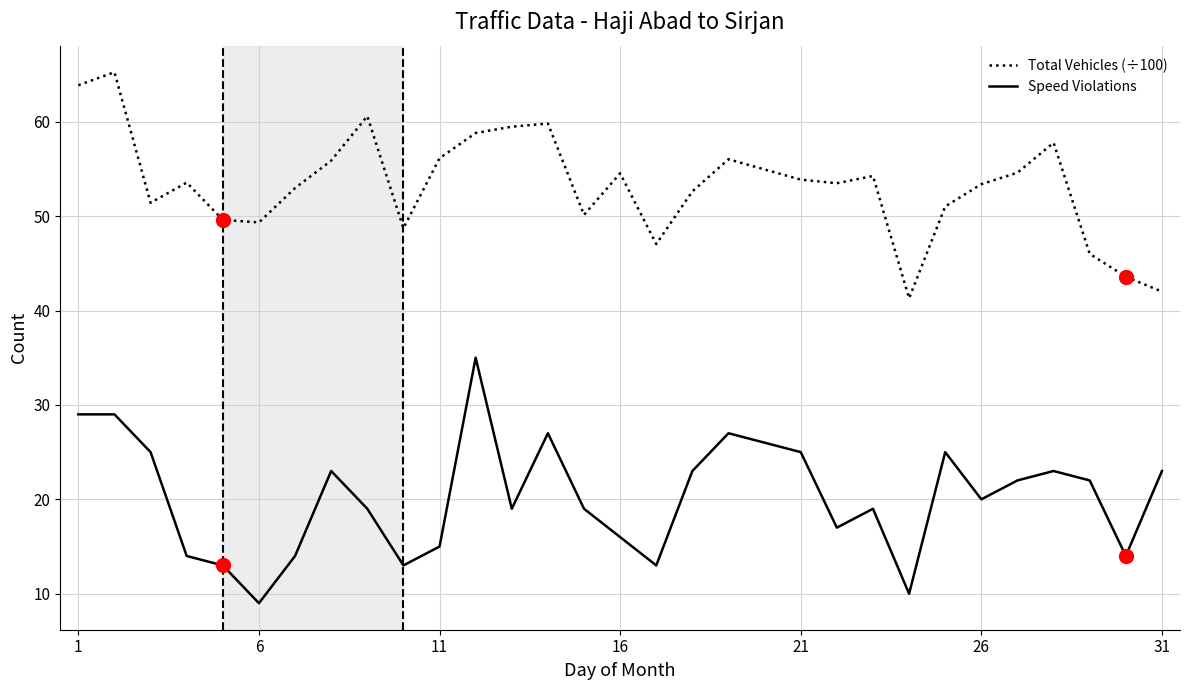

Which series has the largest total across all categories?

Total Vehicles (÷100)